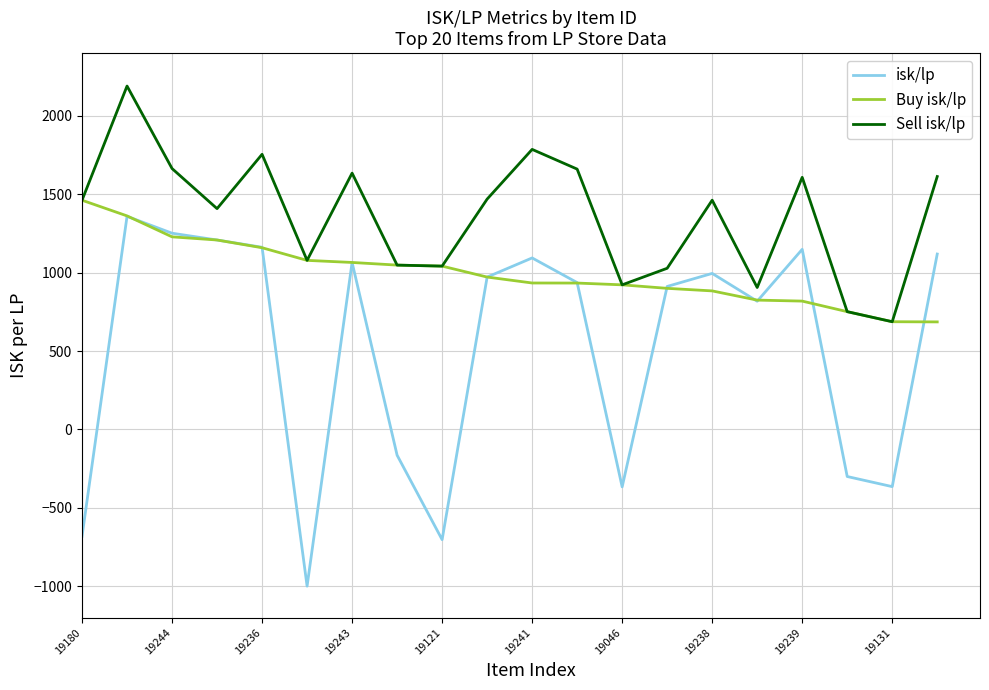

True or false: Sell isk/lp and isk/lp cross at least once.

False